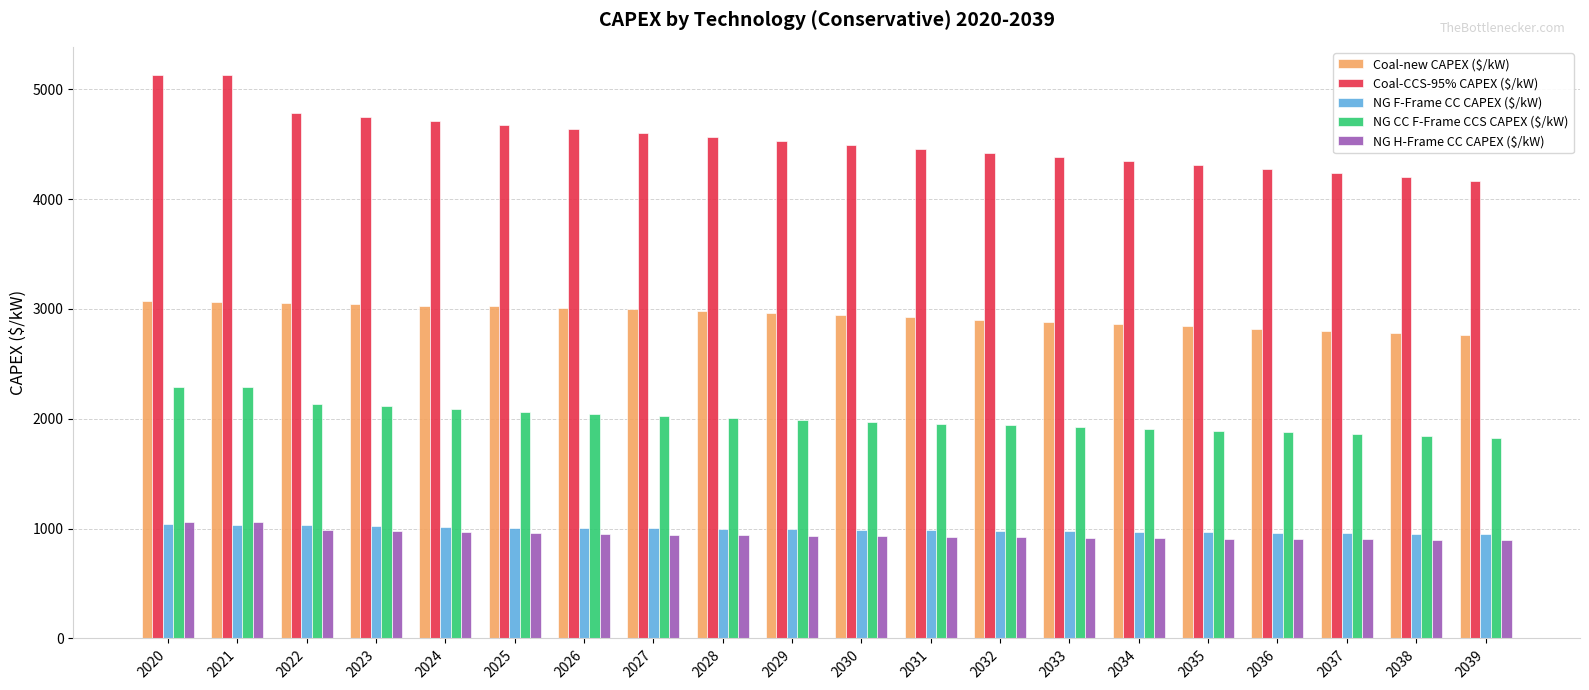

Are the bars grouped side by side (vs. stacked)?

Yes